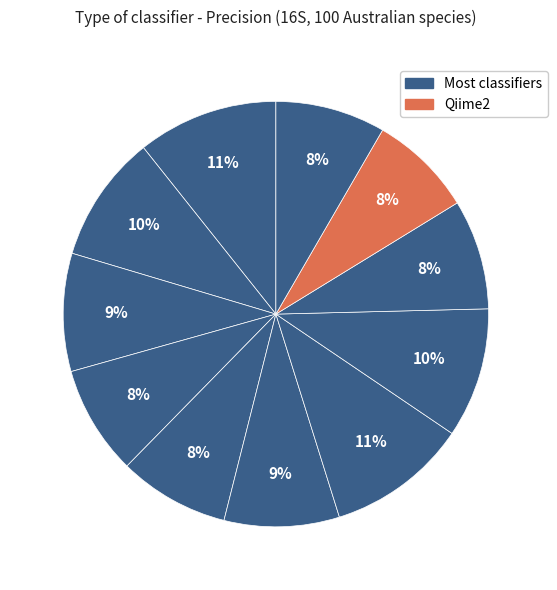

How many segments does this pie chart have?

11